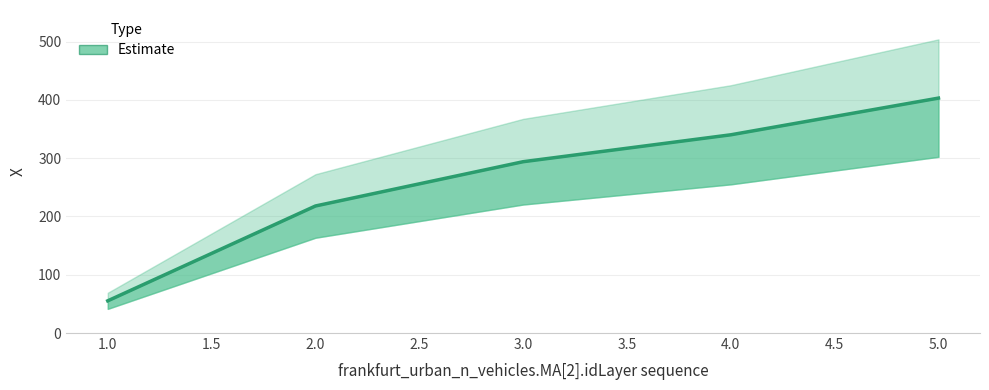

What is the sum of all values?

1310.2